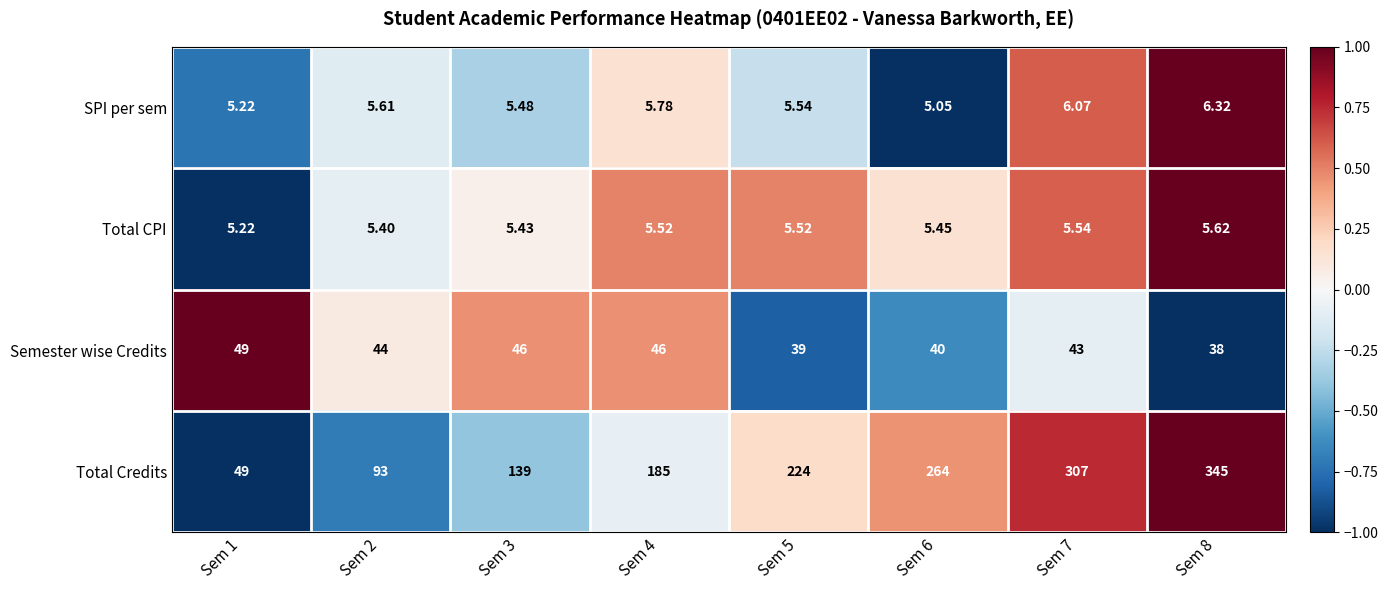

What is the total value across all series at Sem 7?

361.6